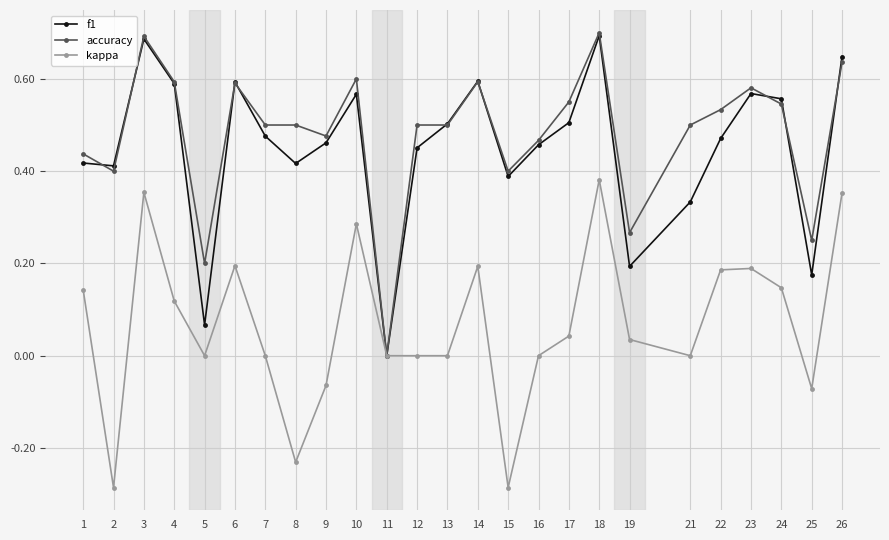

At 19, list the series in order from smallest to largest.

kappa, f1, accuracy